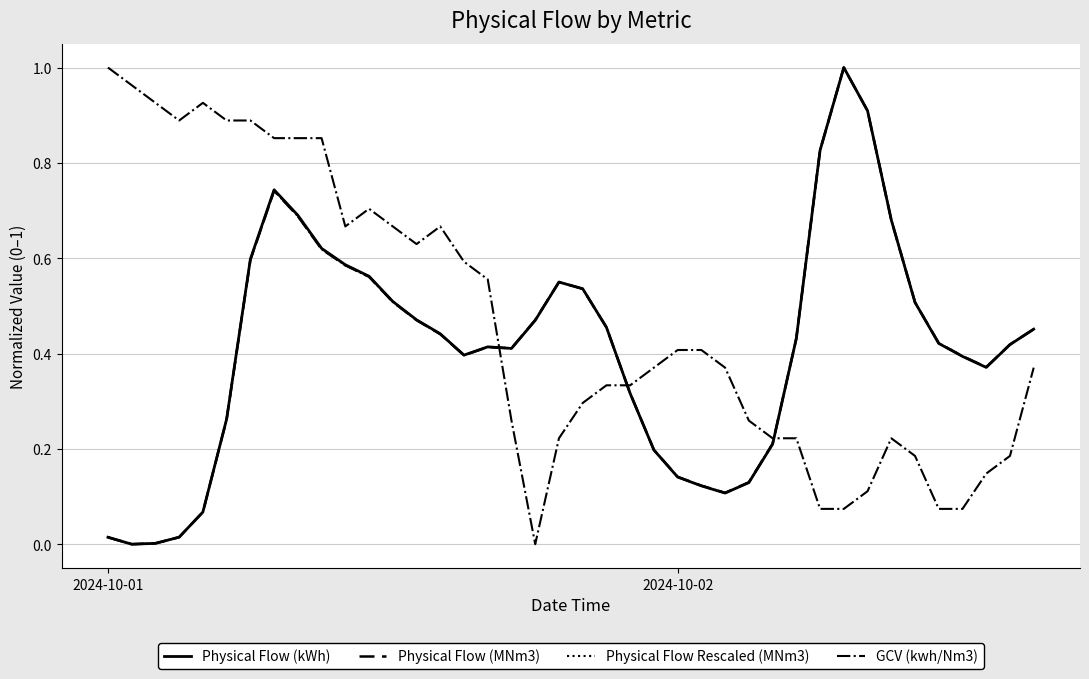

Is this an area chart (filled region under the line)?

No